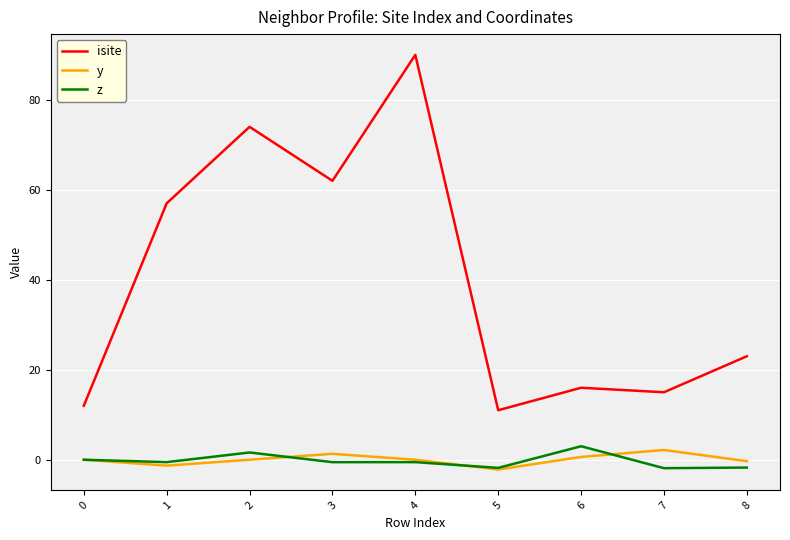

How many lines are shown in the chart?

3